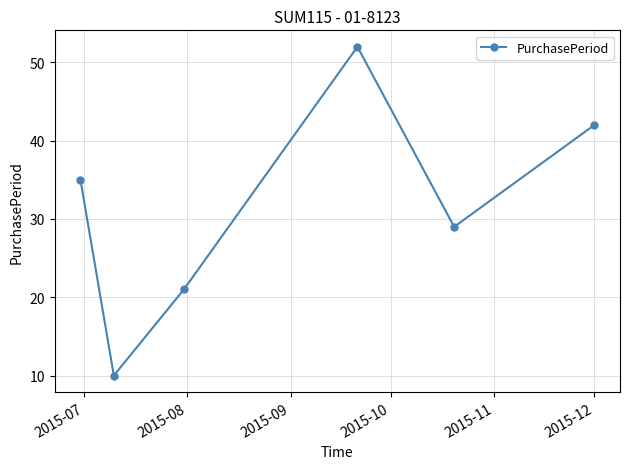

True or false: there are more than 2 points higher than both neighbors.

False